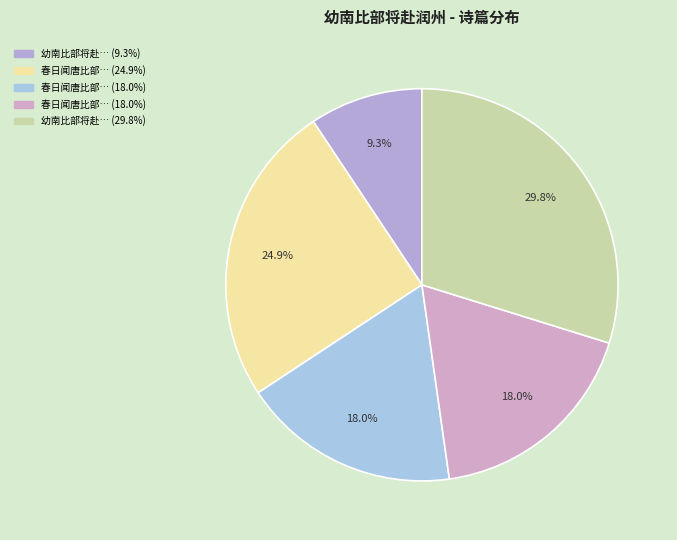

Which category has the biggest portion of the pie?

幼南比部将赴润州讲席，花朝招饮于味閒斋，邵后山作诗赠别，比部和之，余亦次韵